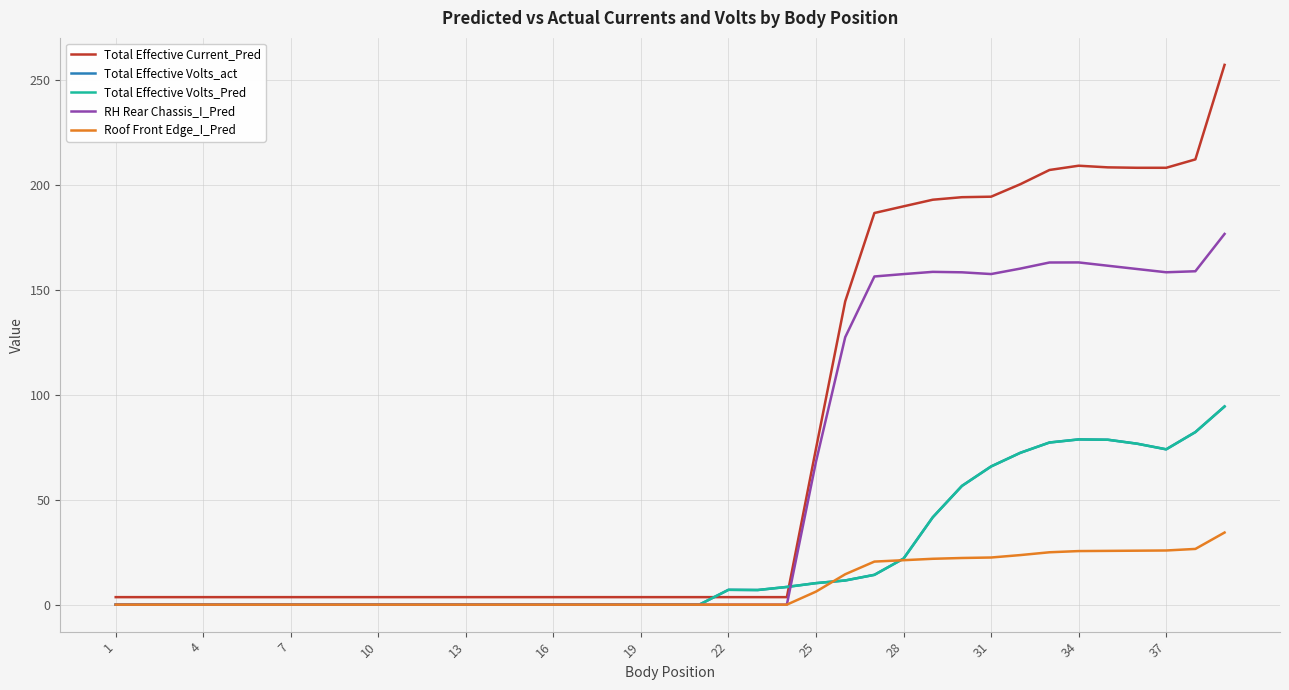

Is this an area chart (filled region under the line)?

No